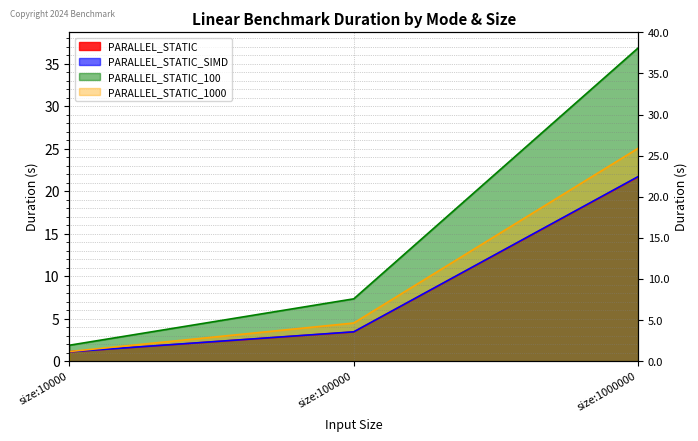

What are all the series names shown in the legend?

PARALLEL_STATIC, PARALLEL_STATIC_SIMD, PARALLEL_STATIC_100, PARALLEL_STATIC_1000